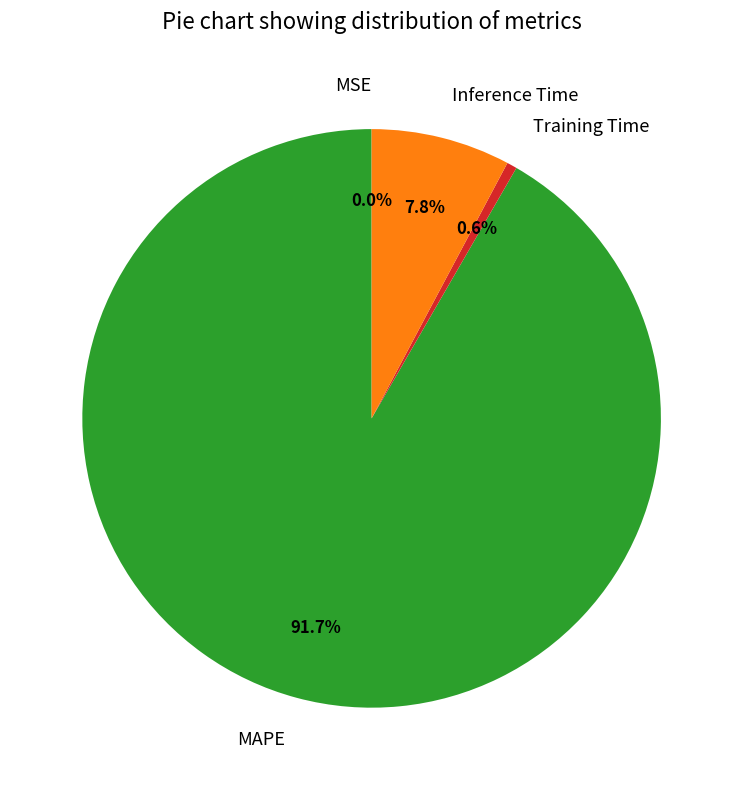

What is the total percentage of MAPE and Inference Time?

99.4%